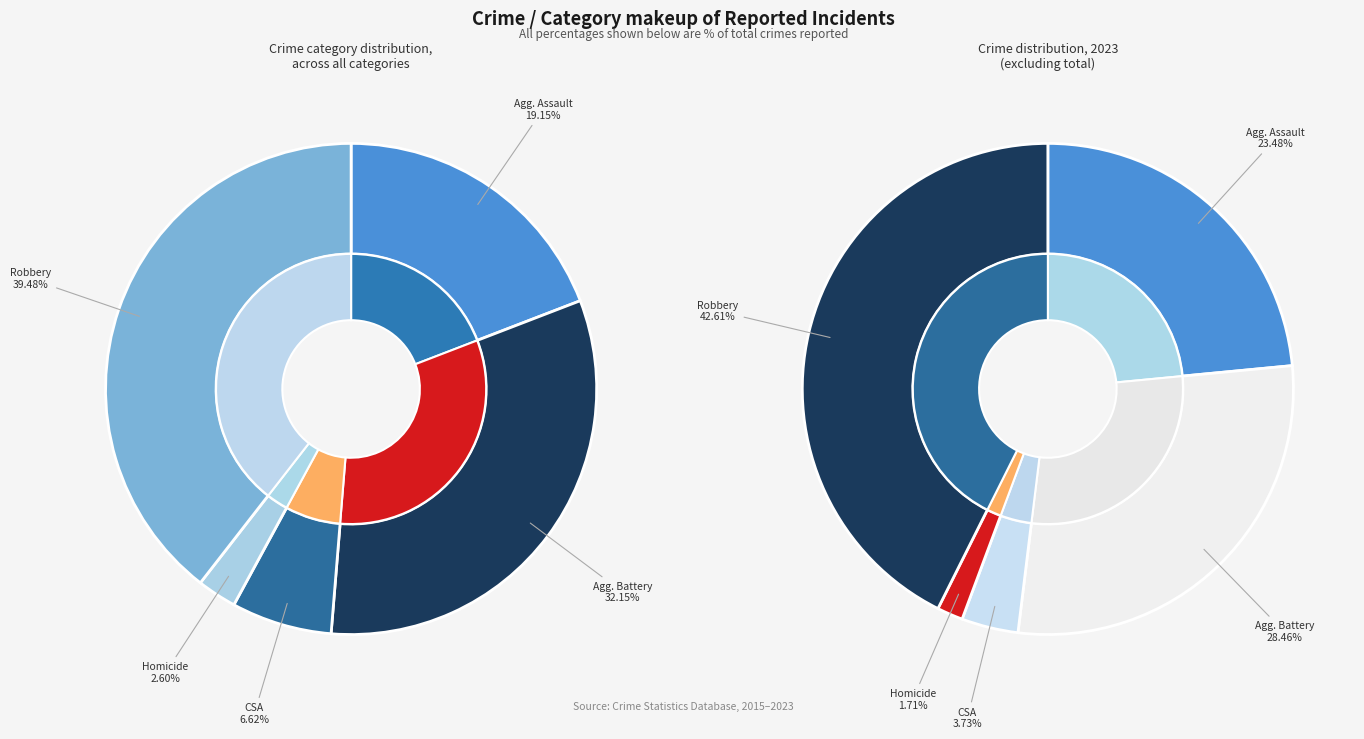

Does Aggravated Assault account for over 50% of the chart?

No